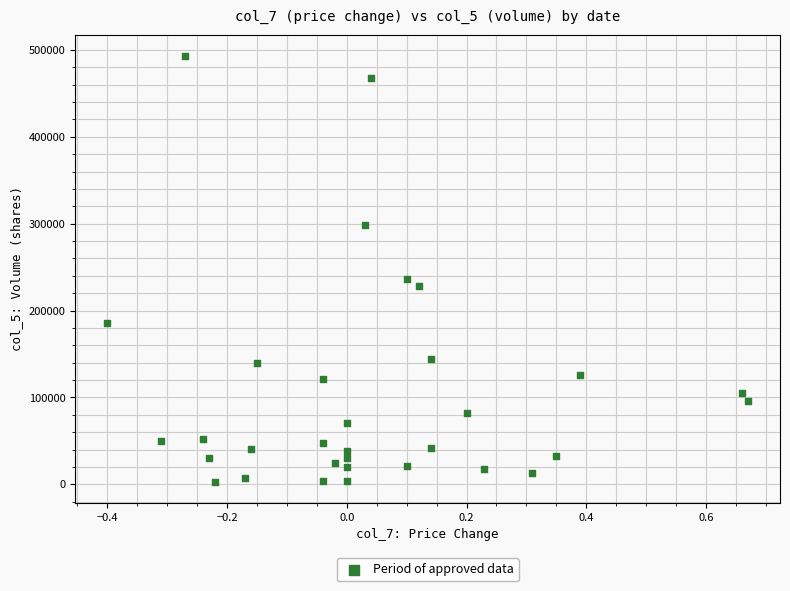

What Y value in the scatter plot is closest to 248000?

236000